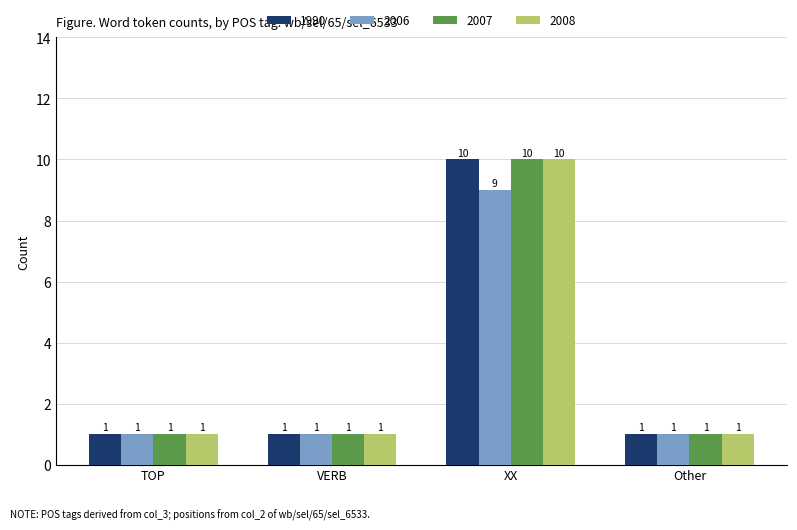

What is the difference between the maximum and minimum values in the 2007 series?

9